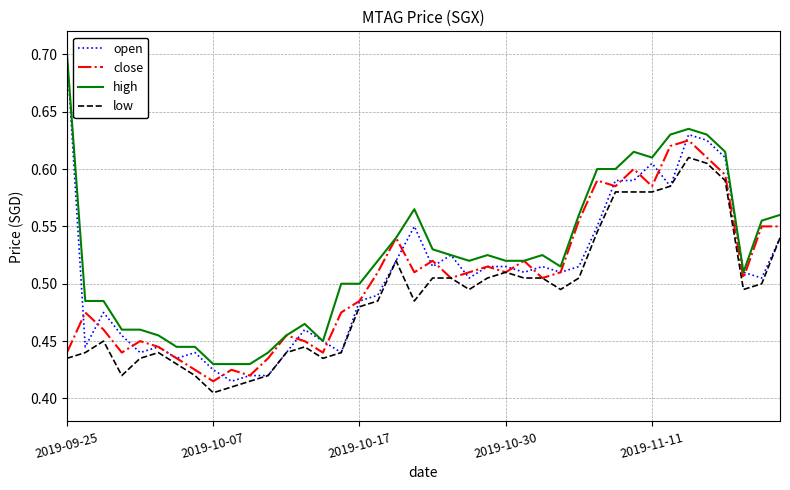

True or false: low and high cross at least once.

False